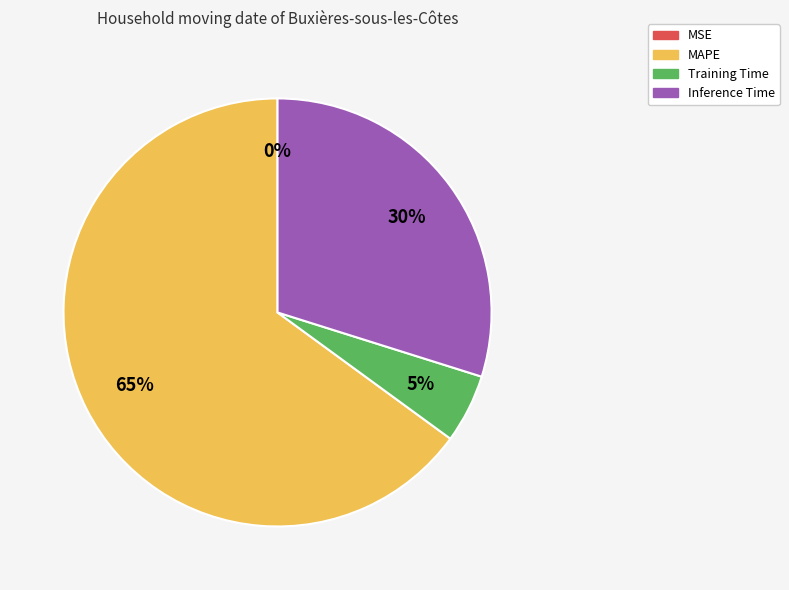

To the nearest percent, what is the average slice percentage?

25%